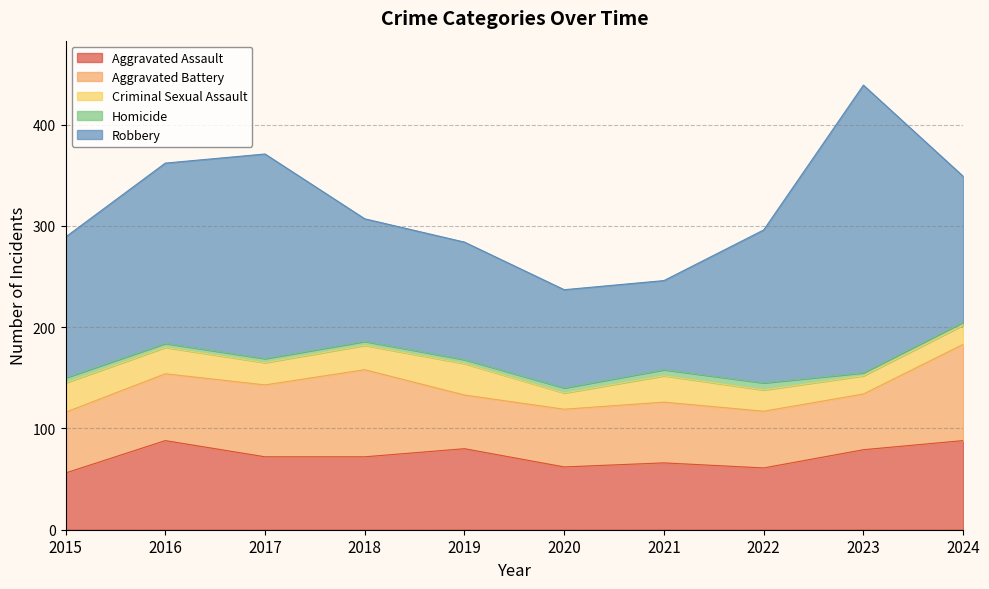

Where is Aggravated Assault nearest to the value 72?

2017